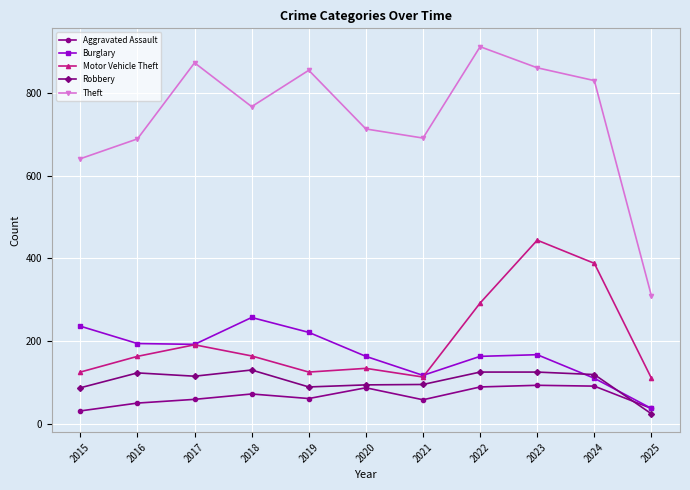

What value does the Aggravated Assault series have at 2022?

89